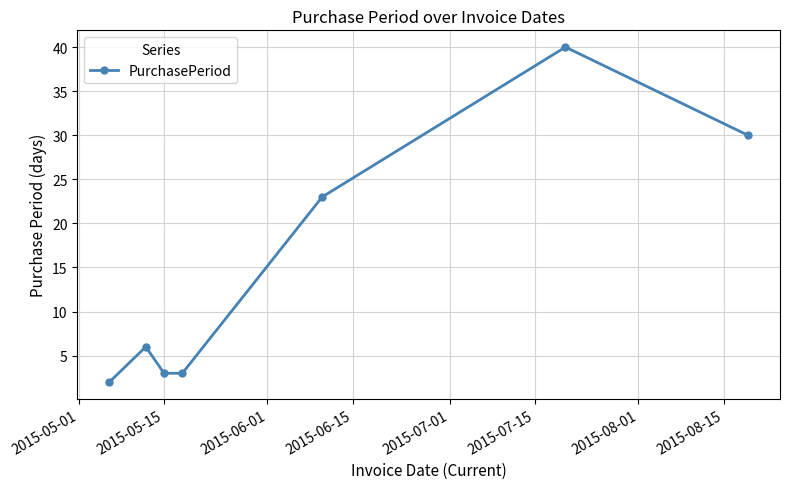

How many lines are shown in the chart?

1